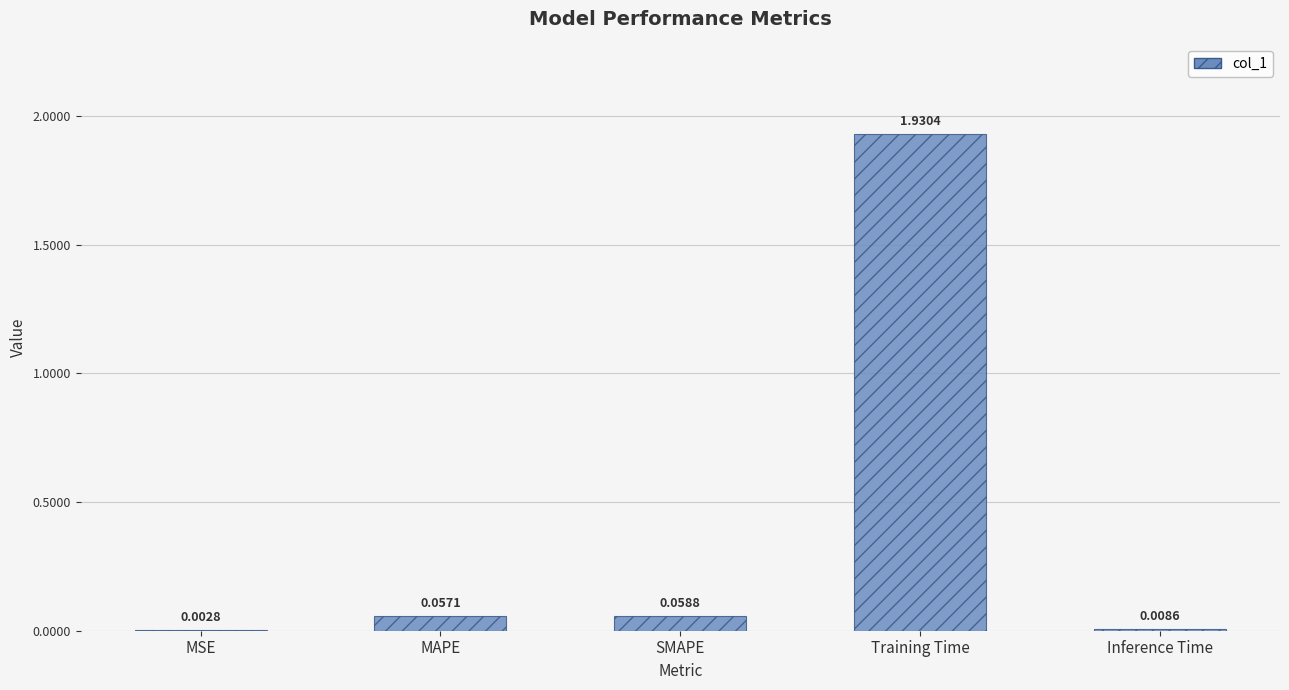

What is the change in value from MAPE to Training Time?

+1.9